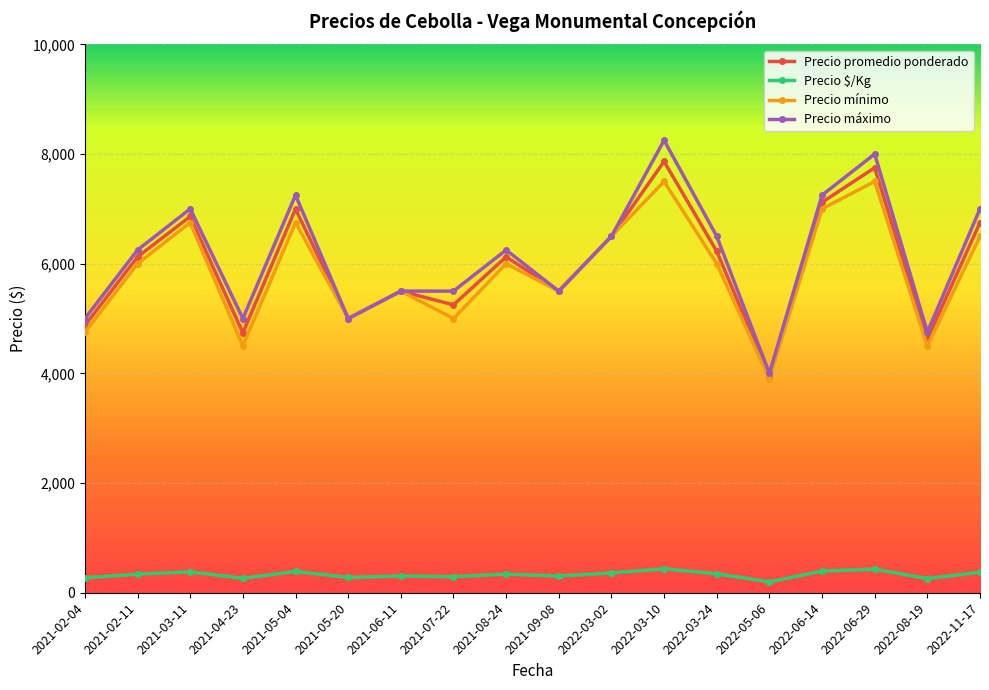

Is this an area chart (filled region under the line)?

No